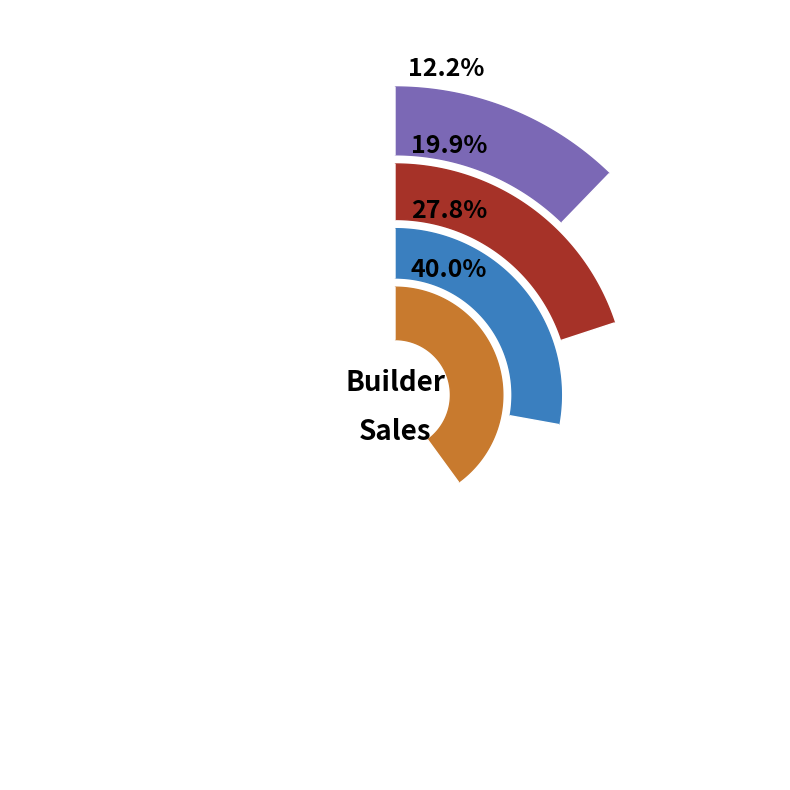

To the nearest percent, what is the difference between the Rob and Gary slice percentages?

12%